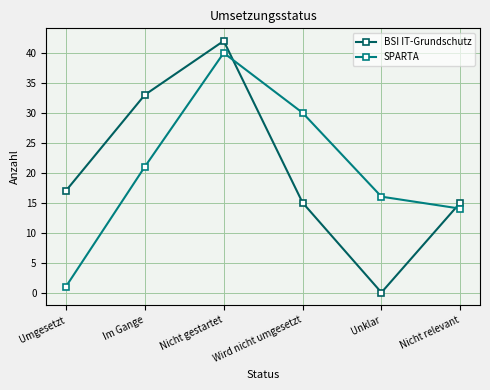

How many lines are shown in the chart?

2